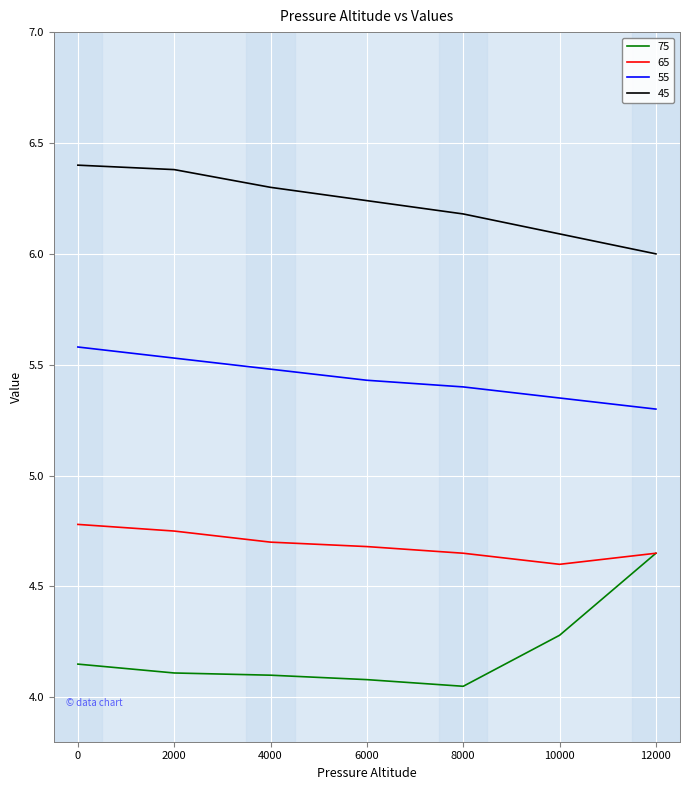

True or false: 65 has more than 1 points higher than both neighbors.

False